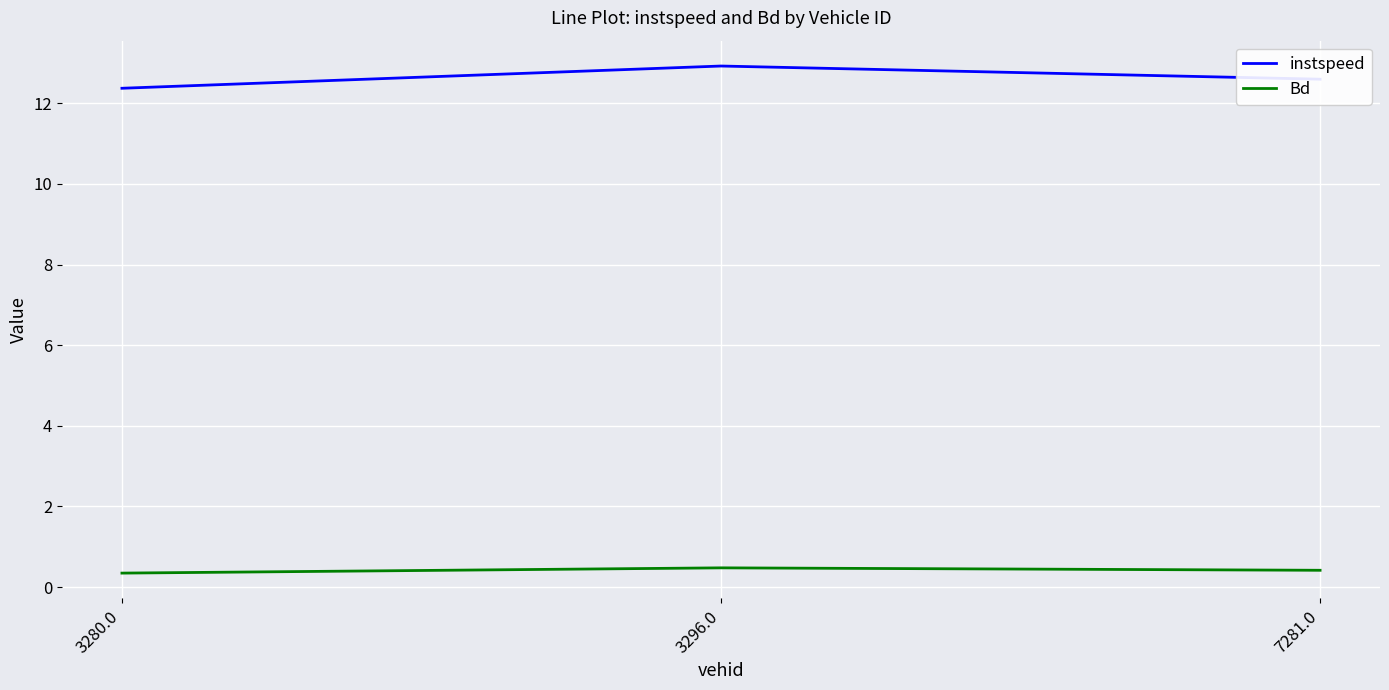

Count the number of data series in this chart.

2